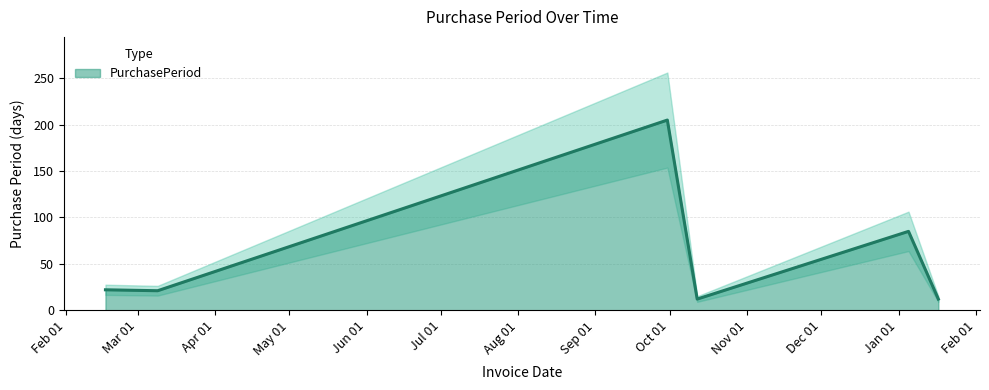

Where does the data first go above 22?

2016-09-30